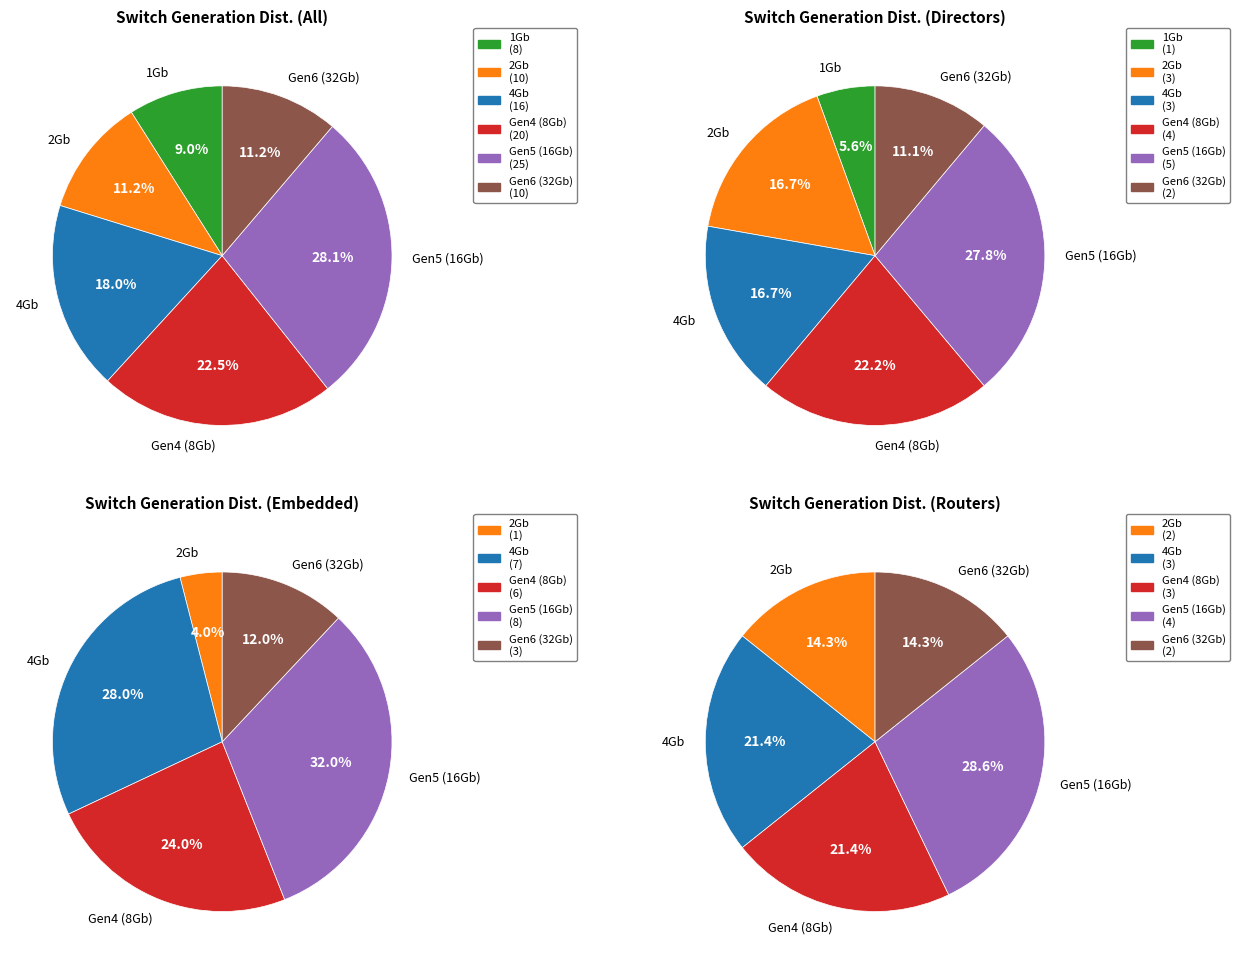

The Gen6 slice represents 15% of the pie. True or false?

False